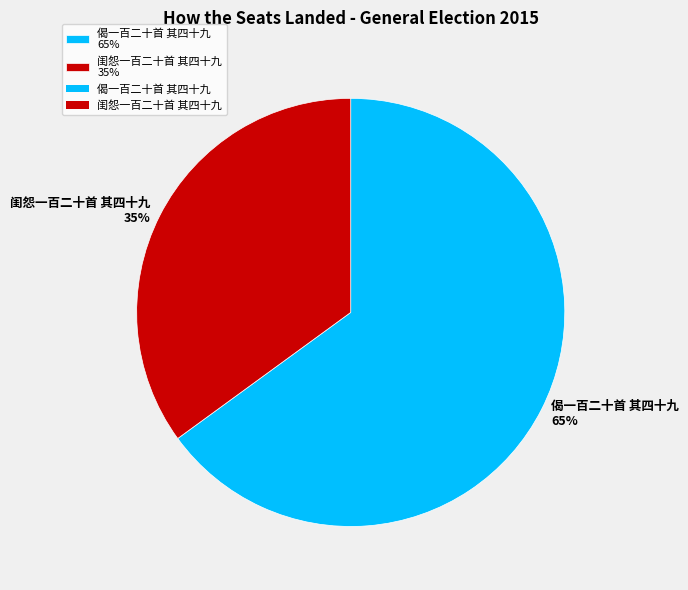

The 偈一百二十首 其四十九 slice represents 65% of the pie. True or false?

True